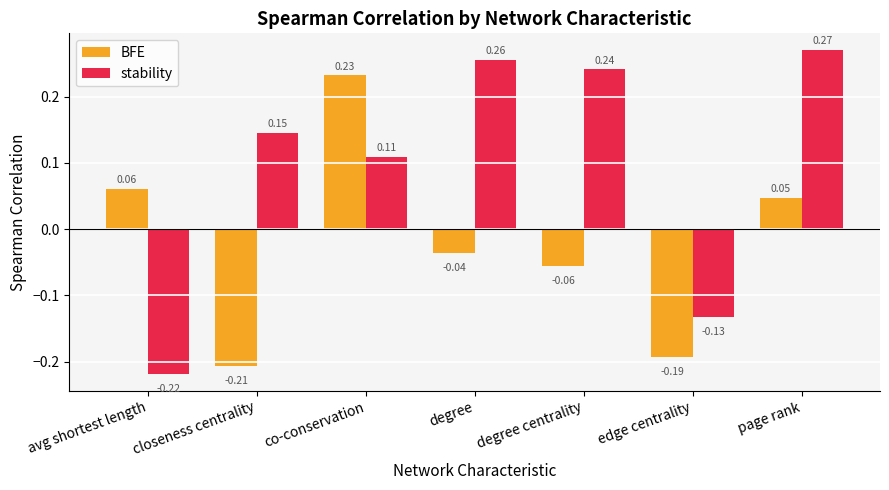

At which label does BFE reach its minimum?

closeness centrality